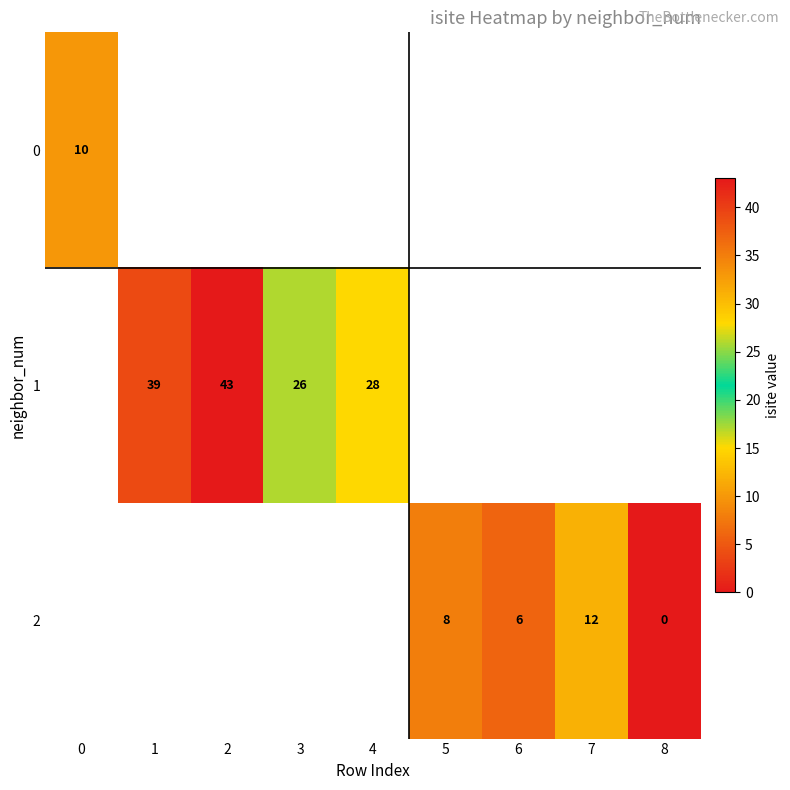

True or false: 0 has a value of 7 at 0.

False